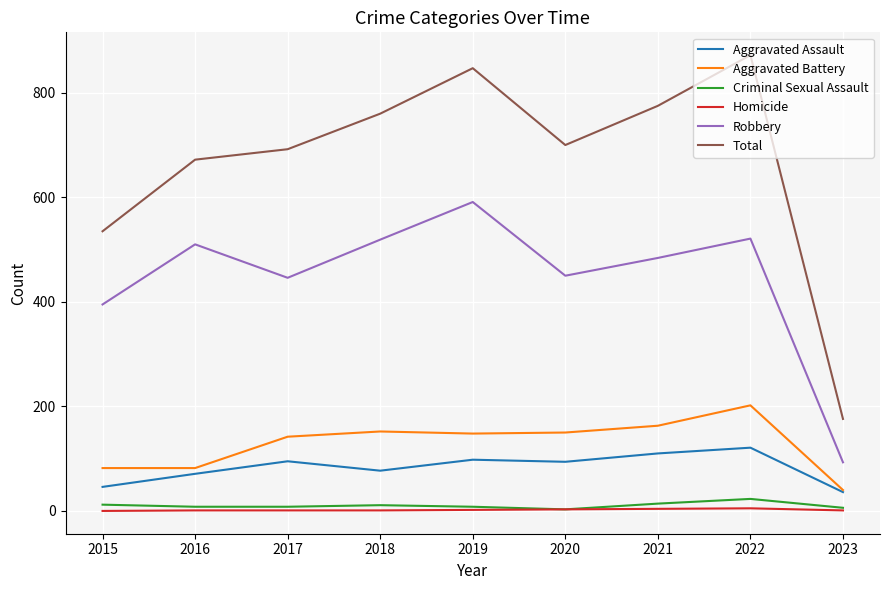

Does the chart have visible grid lines?

Yes